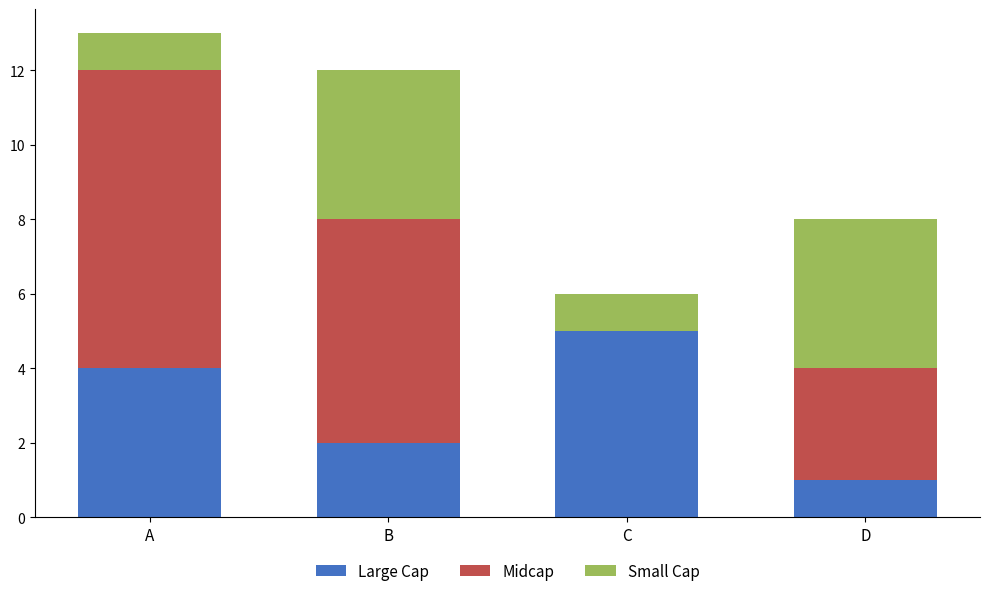

At which category is the sum across all series the highest?

A